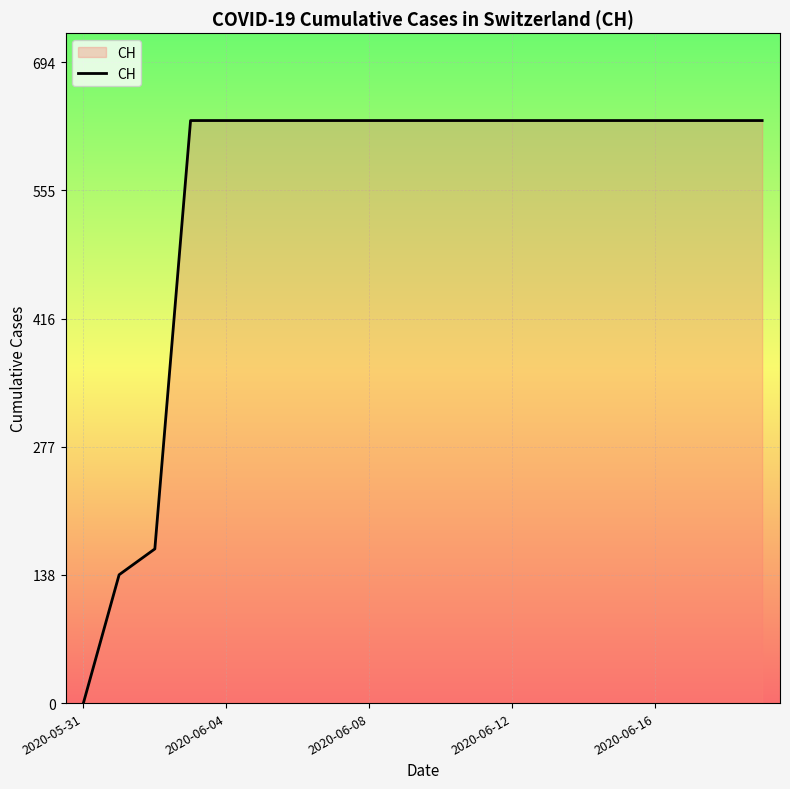

What is the difference between the maximum and minimum values?

631